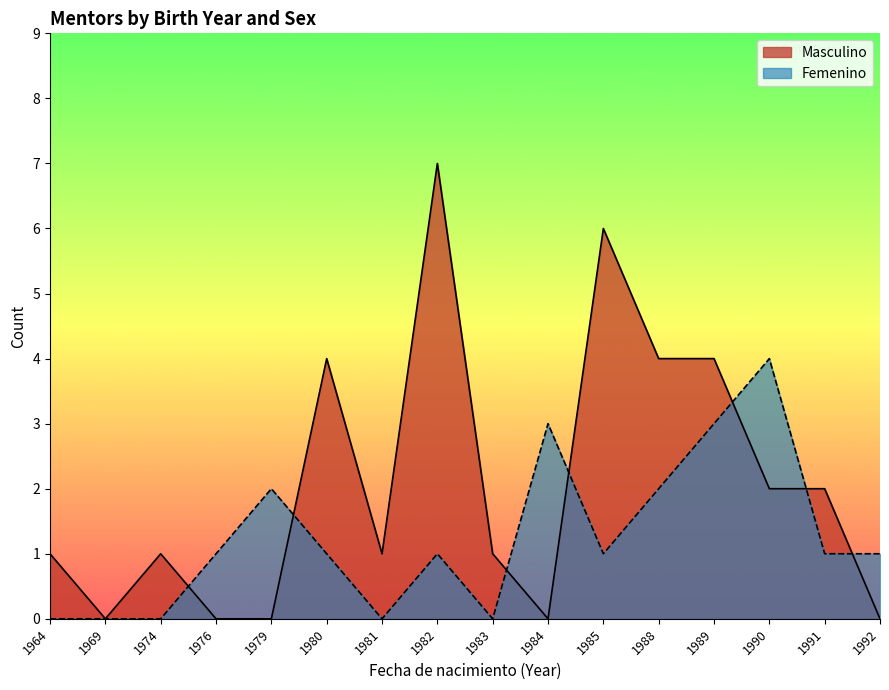

Count the number of data series in this chart.

2